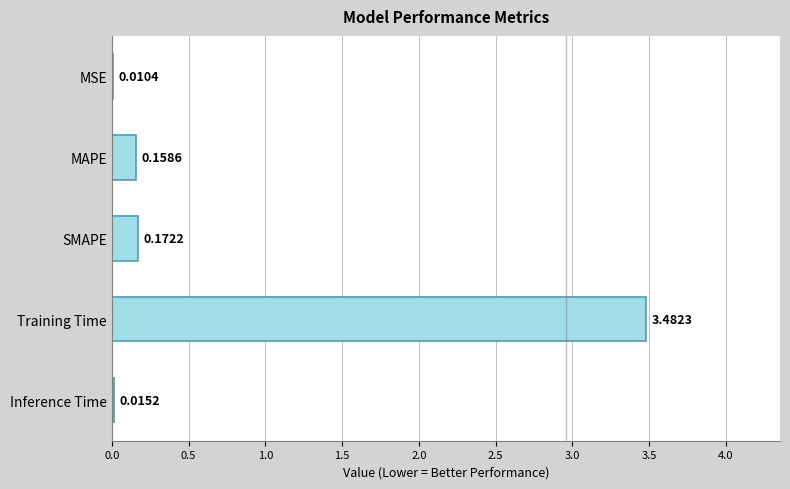

At which label is the value closest to 1?

SMAPE